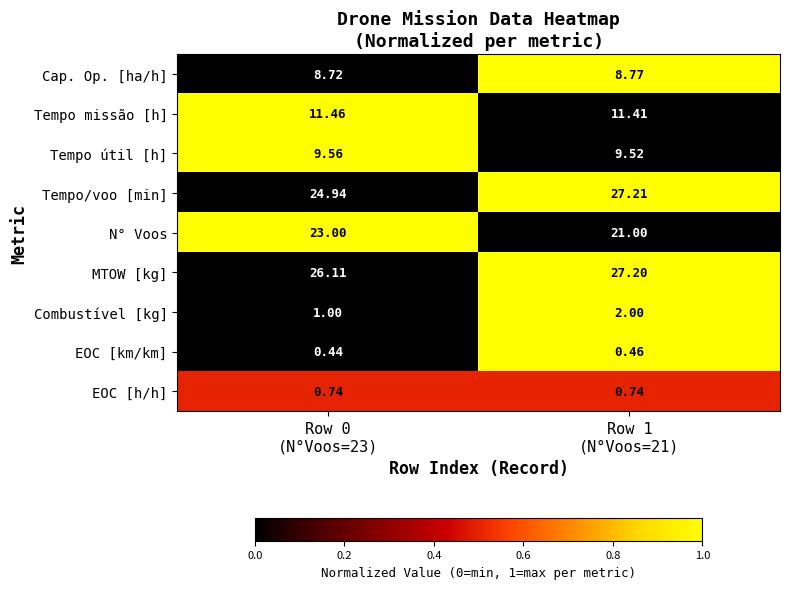

Which series has the largest total across all categories?

MTOW [kg]